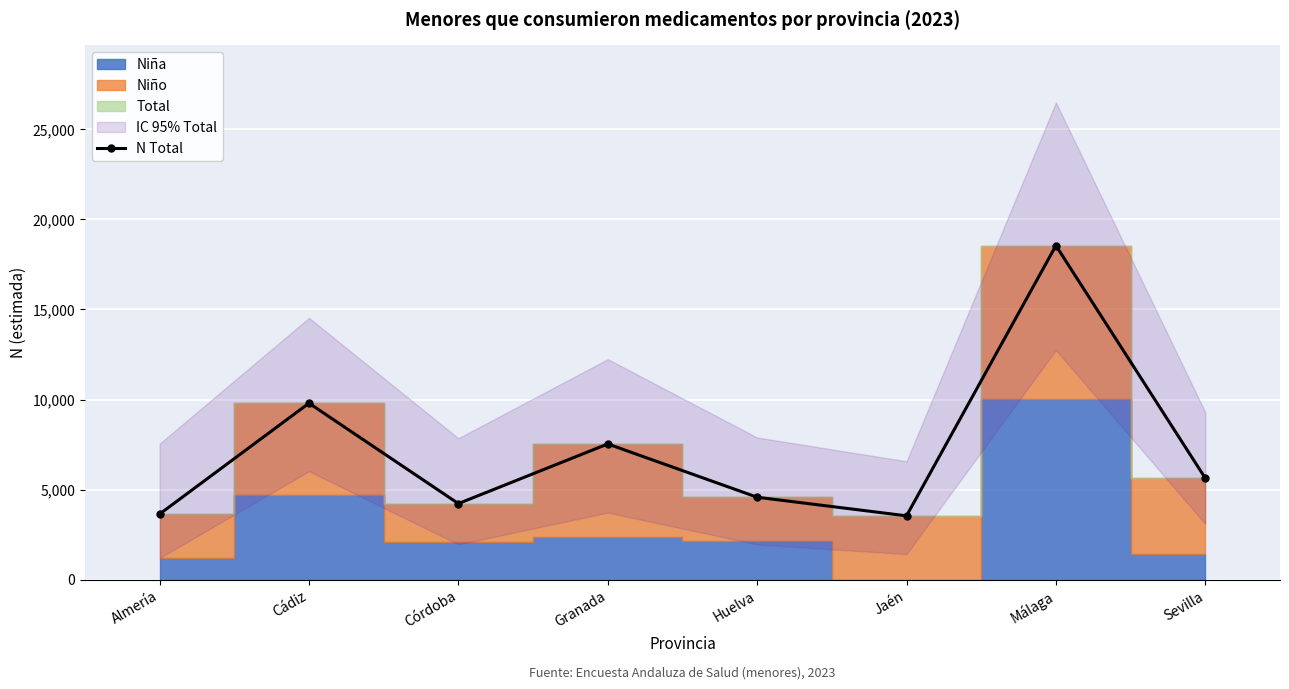

List the labels in order of value, smallest first.

Jaén, Almería, Córdoba, Huelva, Sevilla, Granada, Cádiz, Málaga